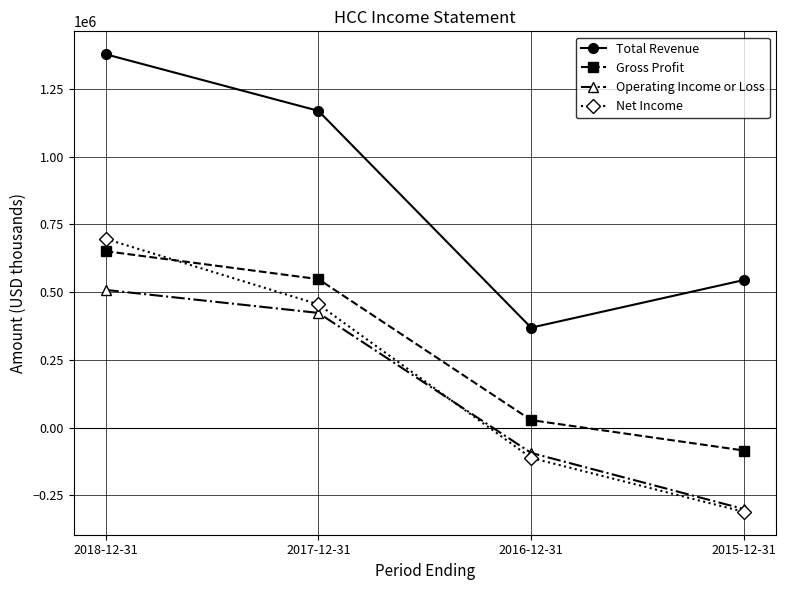

Reading left to right, what are all the values shown in this chart?

Total Revenue: 1378000	1169100	369000	544700
Gross Profit: 651200	548100	27900	-84300
Operating Income or Loss: 508300	423400	-93200	-300300
Net Income: 696800	455000	-111500	-310600